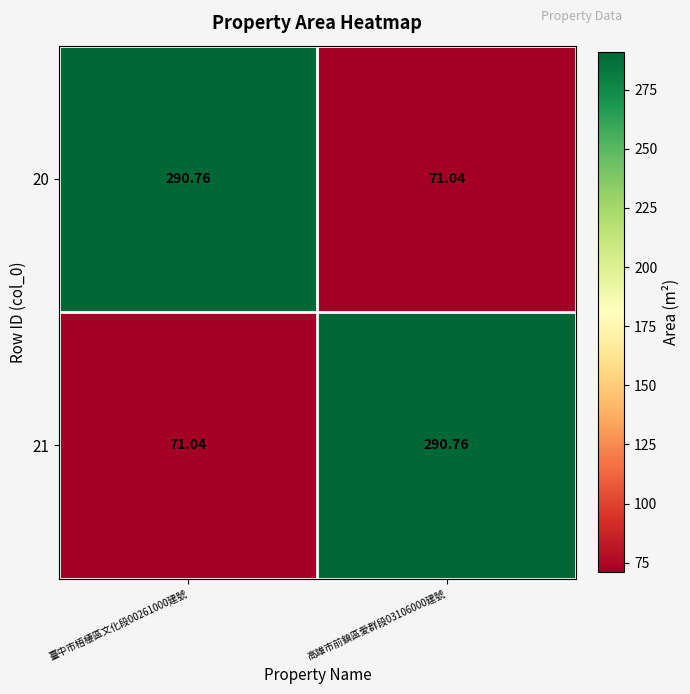

What is the difference between the highest and lowest values at 臺中市梧棲區文化段00261000建號?

219.7